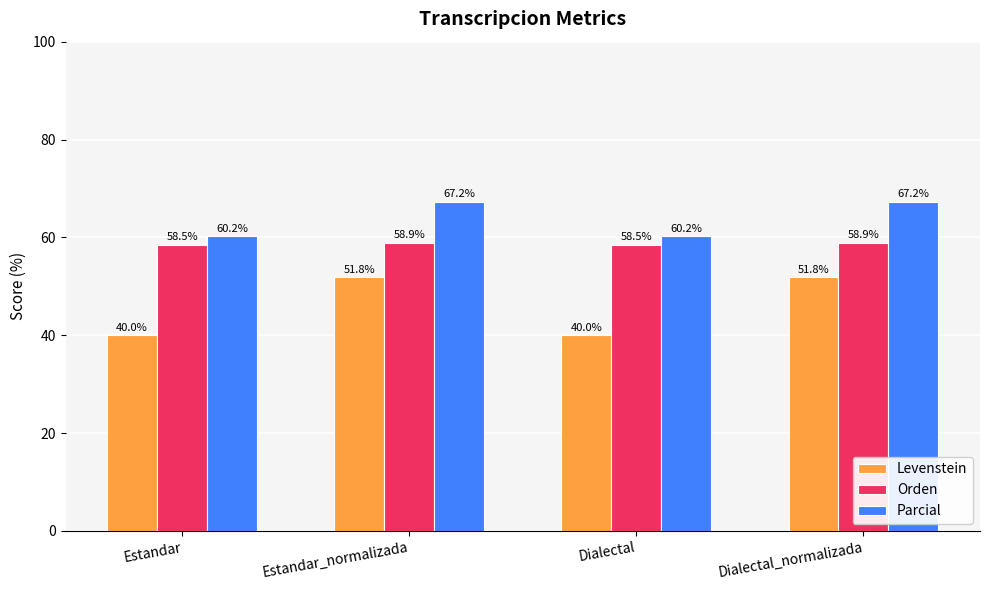

Which series has the widest spread of values?

Levenstein